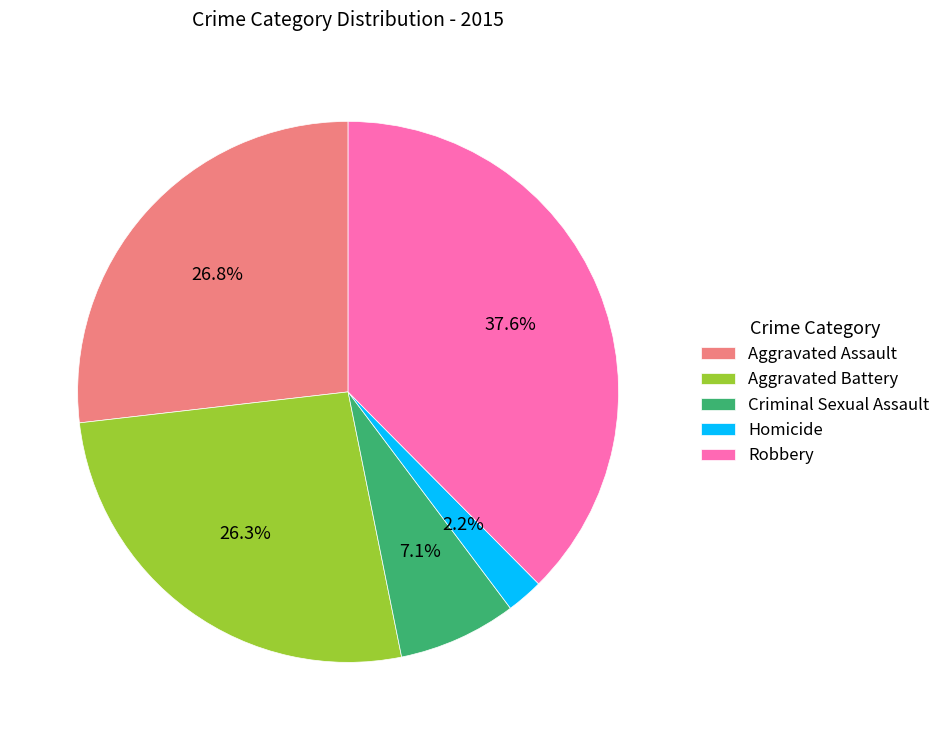

To the nearest percent, what is the combined percentage of Aggravated Assault and Aggravated Battery?

53%